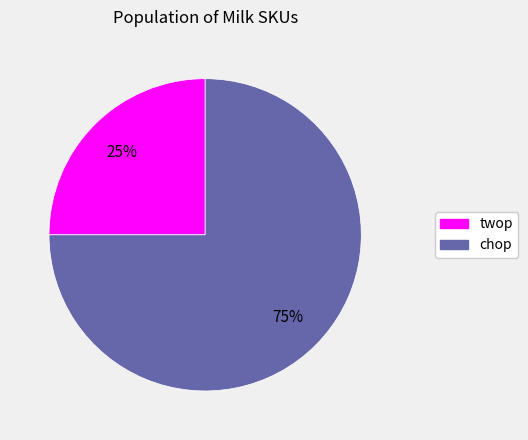

Combined, do twop and chop account for over 50%?

Yes